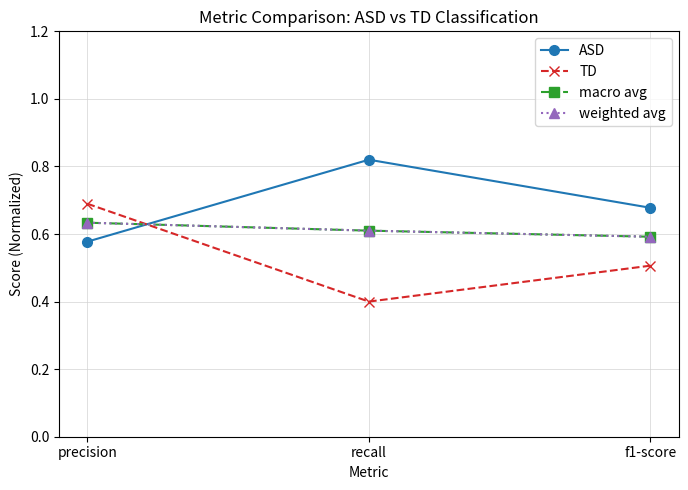

What is the total value across all series at recall?

2.4